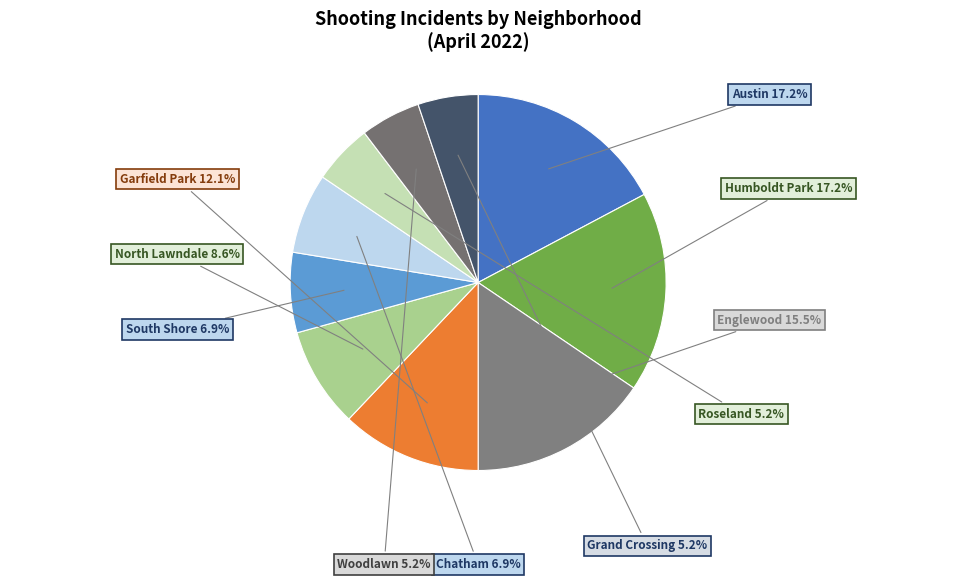

To the nearest percent, what portion does North Lawndale represent?

9%